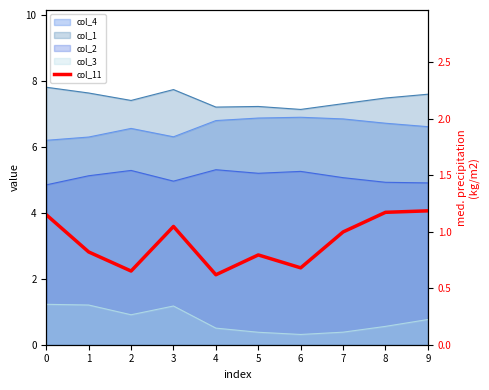

Approximately how many times larger is the value at 0 compared to 3?

1.1